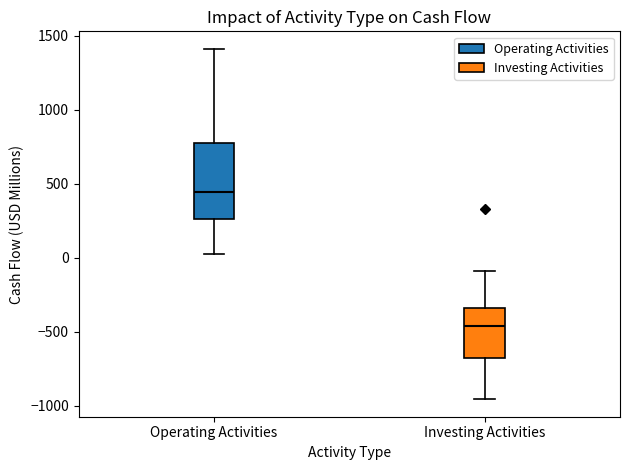

Reading left to right, read every box against the y-axis: the position of its median line, the range the box covers, and the ends of its whiskers. The values are not printed on the chart, so give them approximately, as read against the axis.

Operating Activities: median 450, box 250 to 800, whiskers 0 to 1400
Investing Activities: median -450, box -700 to -350, whiskers -950 to -100